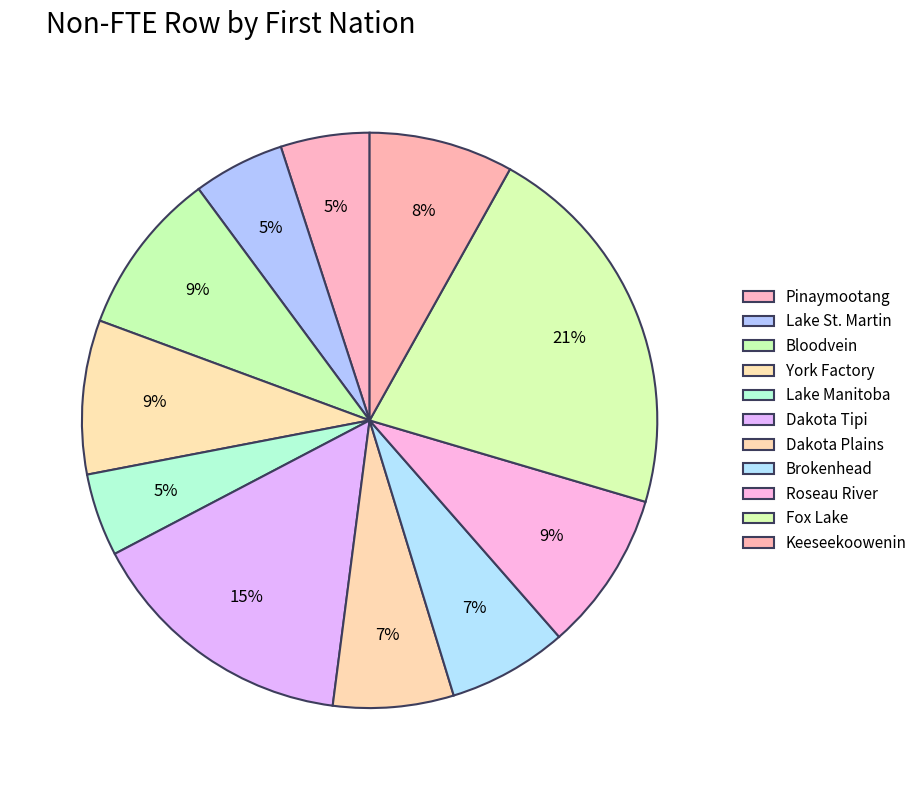

Between Dakota Plains and York Factory, which is larger?

York Factory